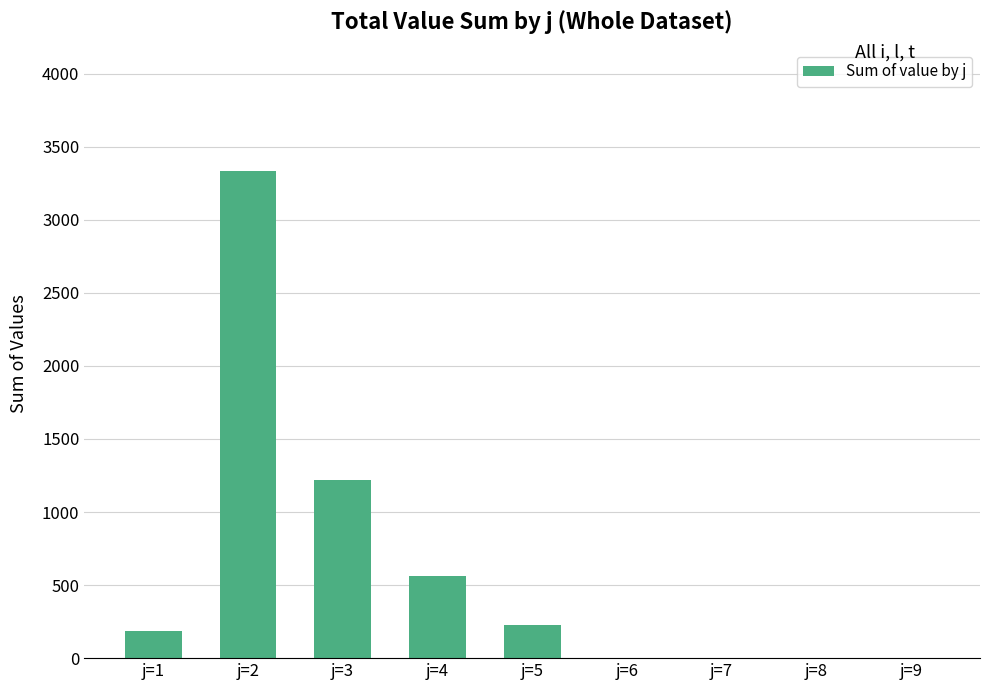

How many categories are shown in the chart?

9